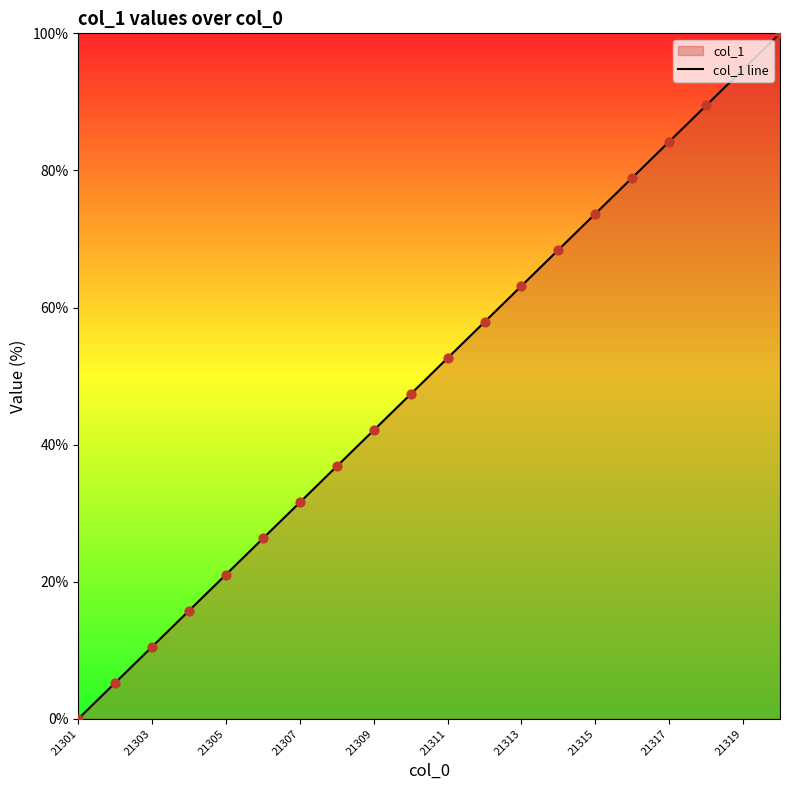

What is the change in value from 21305 to 21307?

+10.5